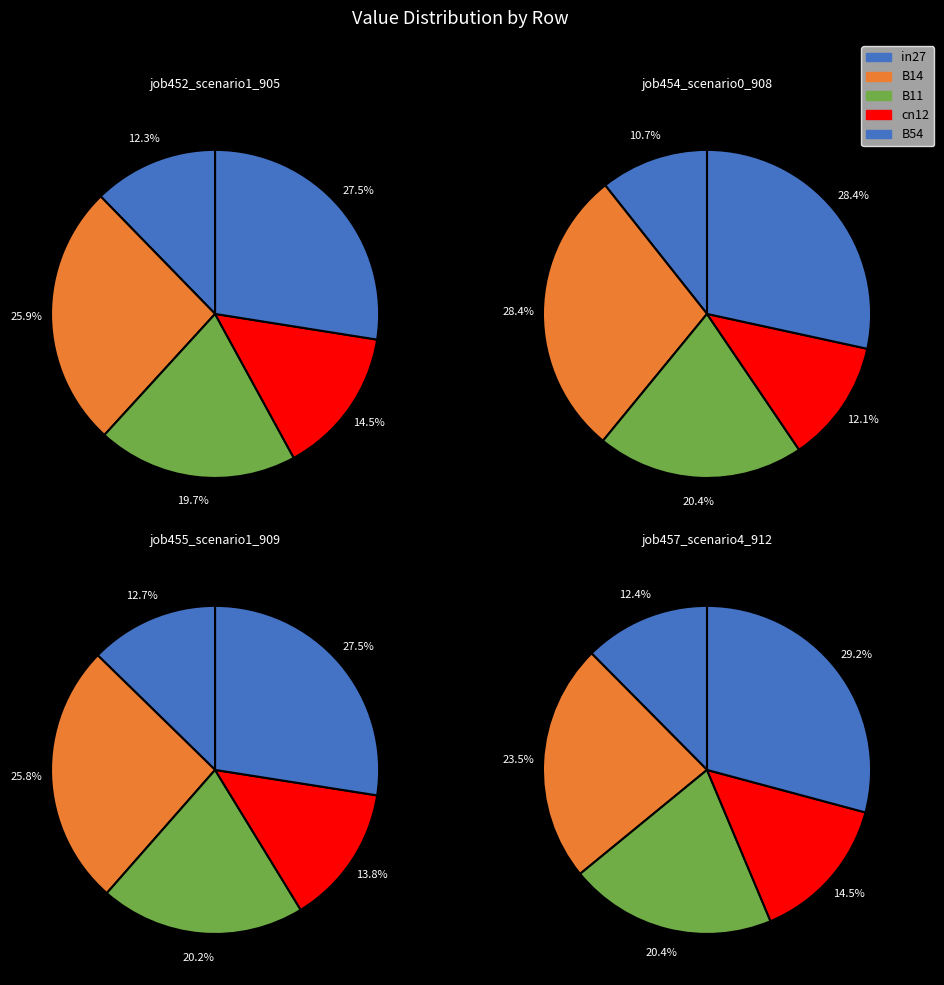

True or false: B54 accounts for 33% of the total.

False